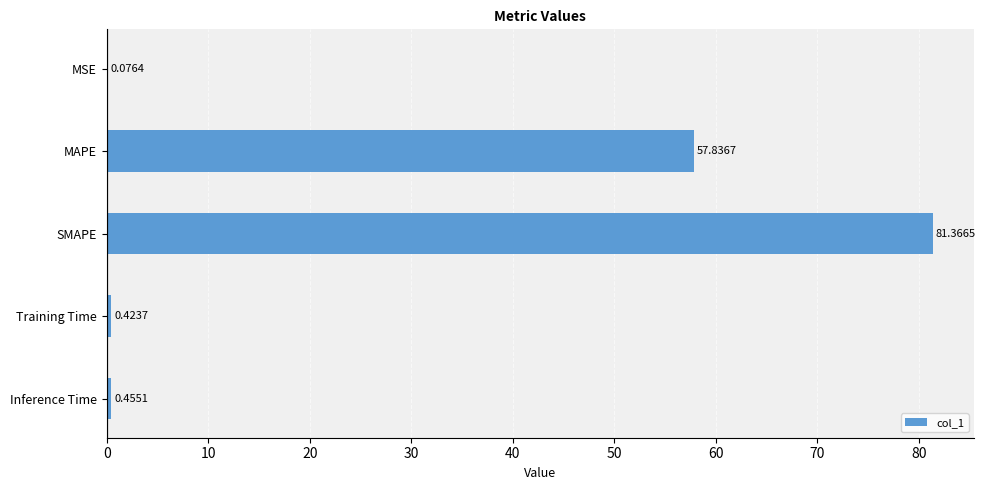

Which category has the highest value across all series?

SMAPE